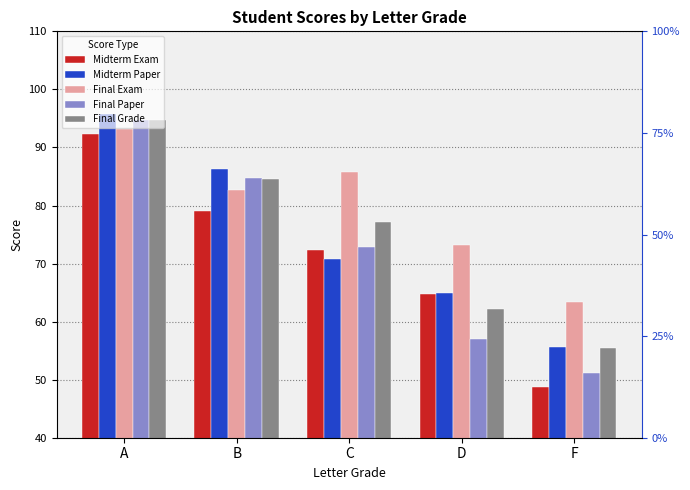

Are the bars grouped side by side (vs. stacked)?

Yes